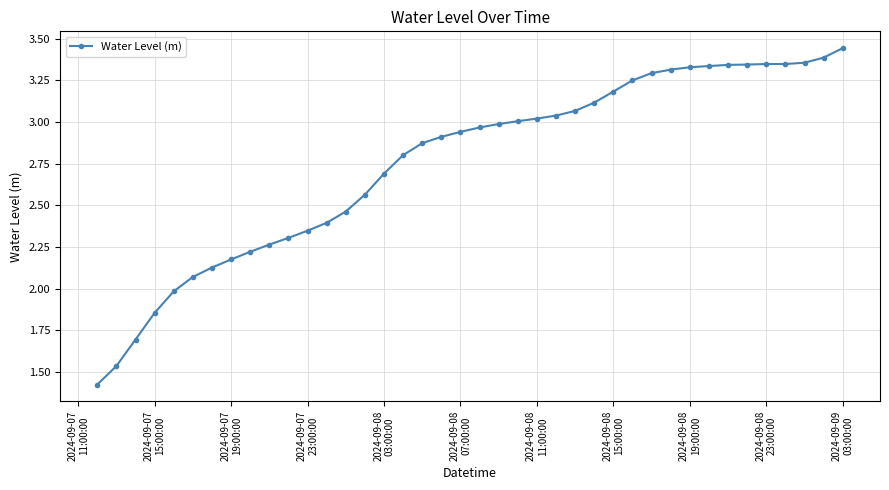

What is the sum of all values?

110.1